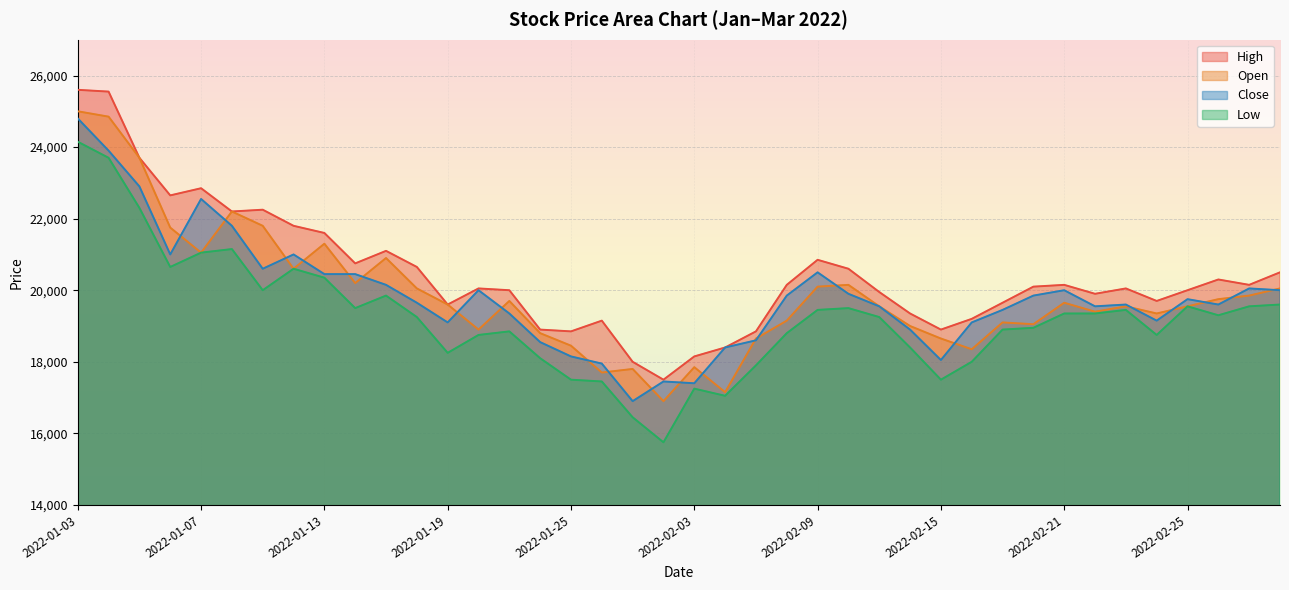

How many lines are shown in the chart?

4